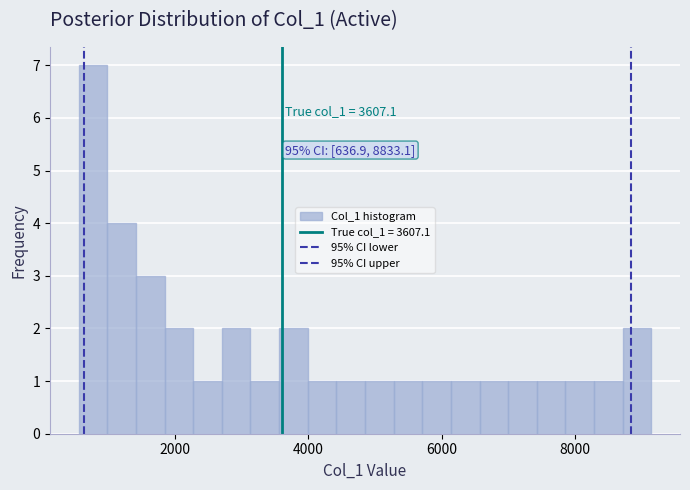

Read against the x-axis, roughly where is the centre of the tallest bar?

800